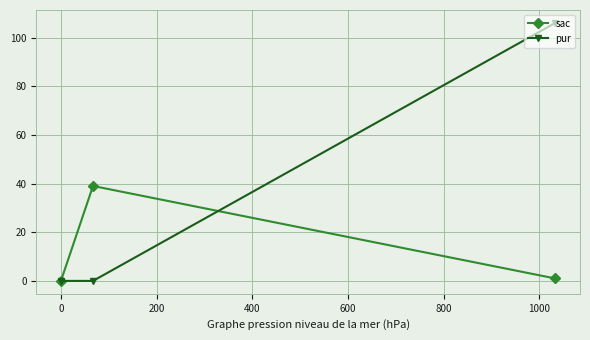

What is the maximum value for pur?

106